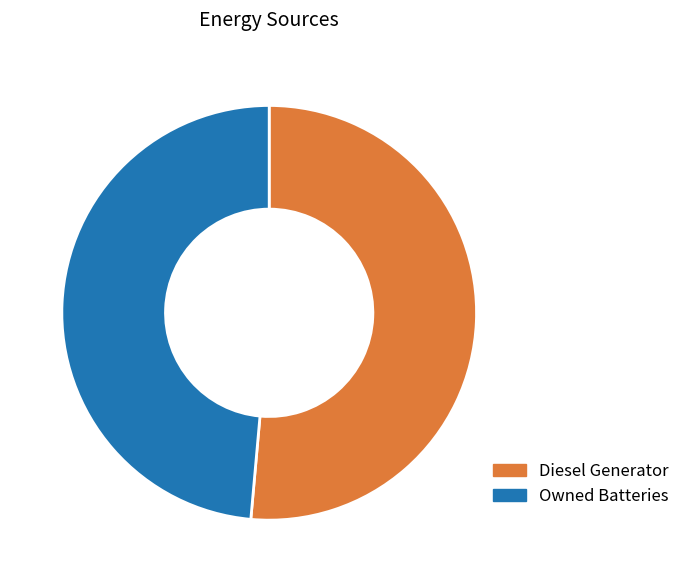

What is the largest slice in the pie chart?

Diesel Generator